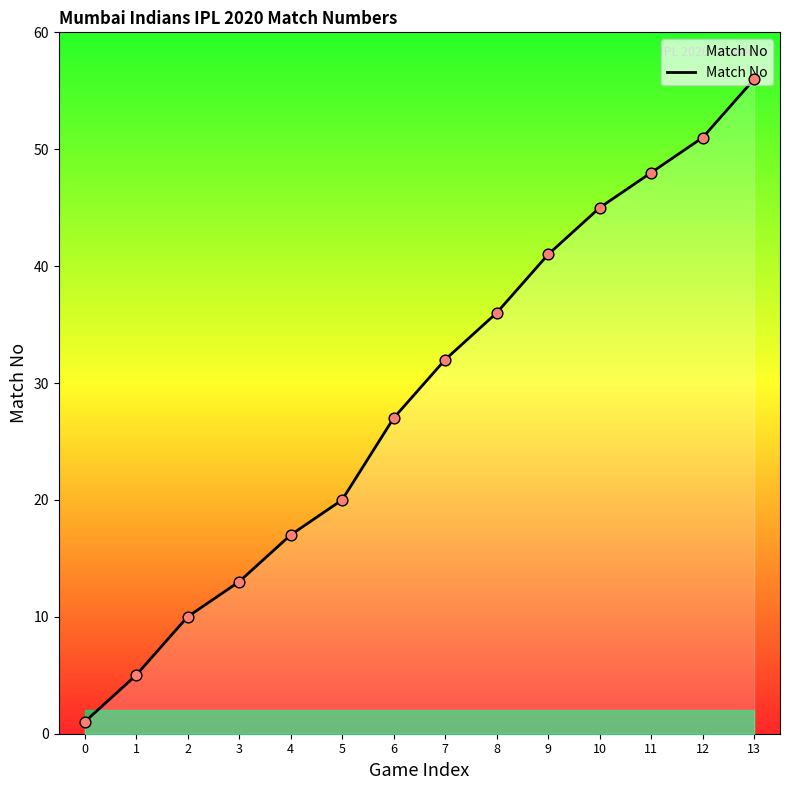

Approximately how many times larger is the value at 1 compared to 11?

0.1